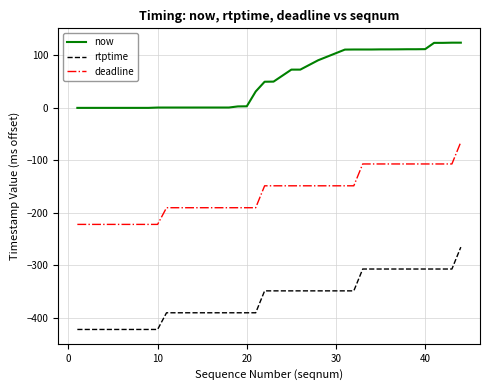

True or false: deadline and now intersect in this chart.

False